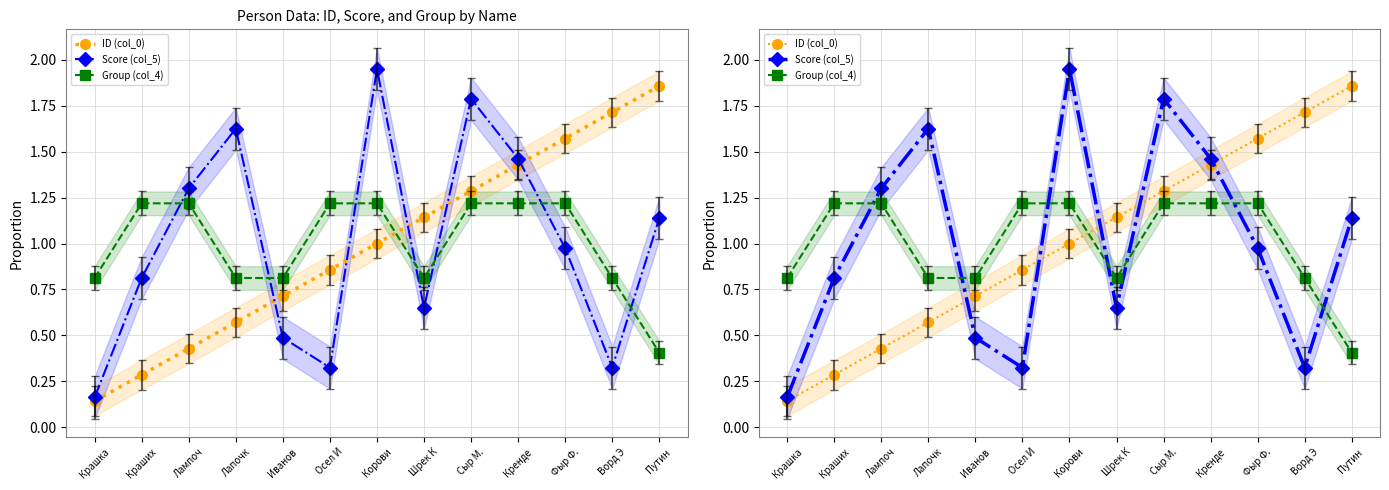

What position from the left is Фыр Ф.?

11